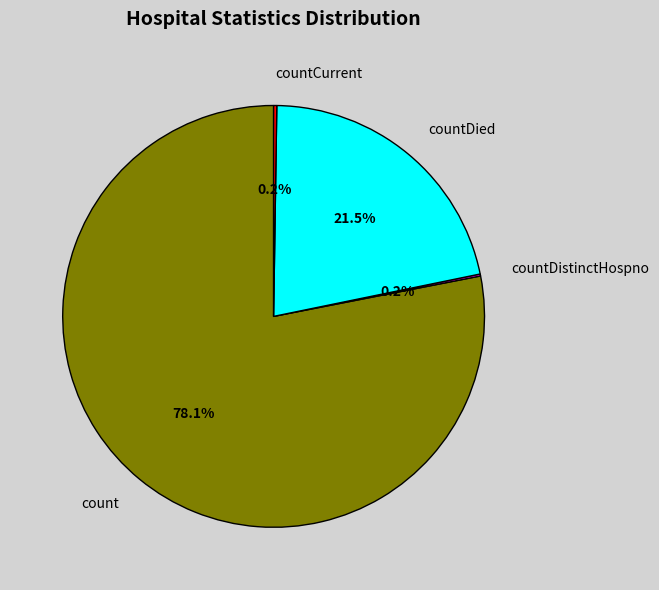

Which slice is the largest?

count